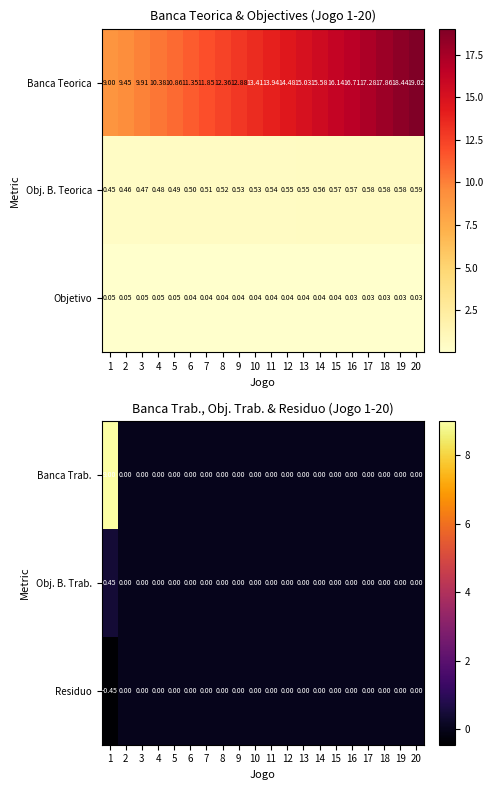

Is the value of Banca Teorica at 17 greater than the value of Objetivo at 7?

Yes